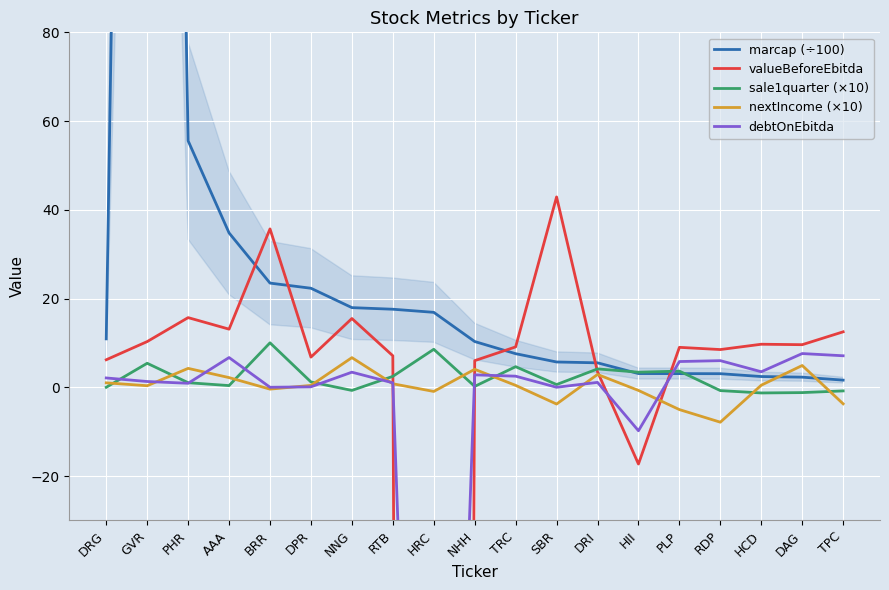

Reading right to left, what are all the values shown in this chart?

marcap (÷100): TPC=1.6	DAG=2.3	HCD=2.4	RDP=3.1	PLP=3.1	HII=3.1	DRI=5.5	SBR=5.7	TRC=7.6	NHH=10.3	HRC=16.9	RTB=17.6	NNG=17.9	DPR=22.3	BRR=23.5	AAA=34.8	PHR=55.5	GVR=576.0	DRG=10.9
valueBeforeEbitda: TPC=12.5	DAG=9.6	HCD=9.7	RDP=8.5	PLP=9.0	HII=-17.3	DRI=3.5	SBR=42.9	TRC=9.1	NHH=6.0	HRC=-1886.5	RTB=7.1	NNG=15.5	DPR=6.8	BRR=35.7	AAA=13.1	PHR=15.7	GVR=10.3	DRG=6.2
sale1quarter (×10): TPC=-0.8	DAG=-1.2	HCD=-1.3	RDP=-0.8	PLP=3.6	HII=3.4	DRI=4.1	SBR=0.6	TRC=4.6	NHH=0.2	HRC=8.6	RTB=2.5	NNG=-0.7	DPR=1.2	BRR=10.0	AAA=0.4	PHR=1.0	GVR=5.4	DRG=0.0
nextIncome (×10): TPC=-3.7	DAG=4.9	HCD=0.5	RDP=-7.9	PLP=-5.0	HII=-0.7	DRI=2.9	SBR=-3.8	TRC=0.4	NHH=4.1	HRC=-0.9	RTB=0.8	NNG=6.7	DPR=0.4	BRR=-0.4	AAA=2.2	PHR=4.3	GVR=0.4	DRG=1.0
debtOnEbitda: TPC=7.1	DAG=7.6	HCD=3.5	RDP=6.0	PLP=5.8	HII=-9.8	DRI=1.1	SBR=0.0	TRC=2.5	NHH=2.8	HRC=-252.7	RTB=1.0	NNG=3.4	DPR=0.1	BRR=0.0	AAA=6.7	PHR=0.9	GVR=1.3	DRG=2.1